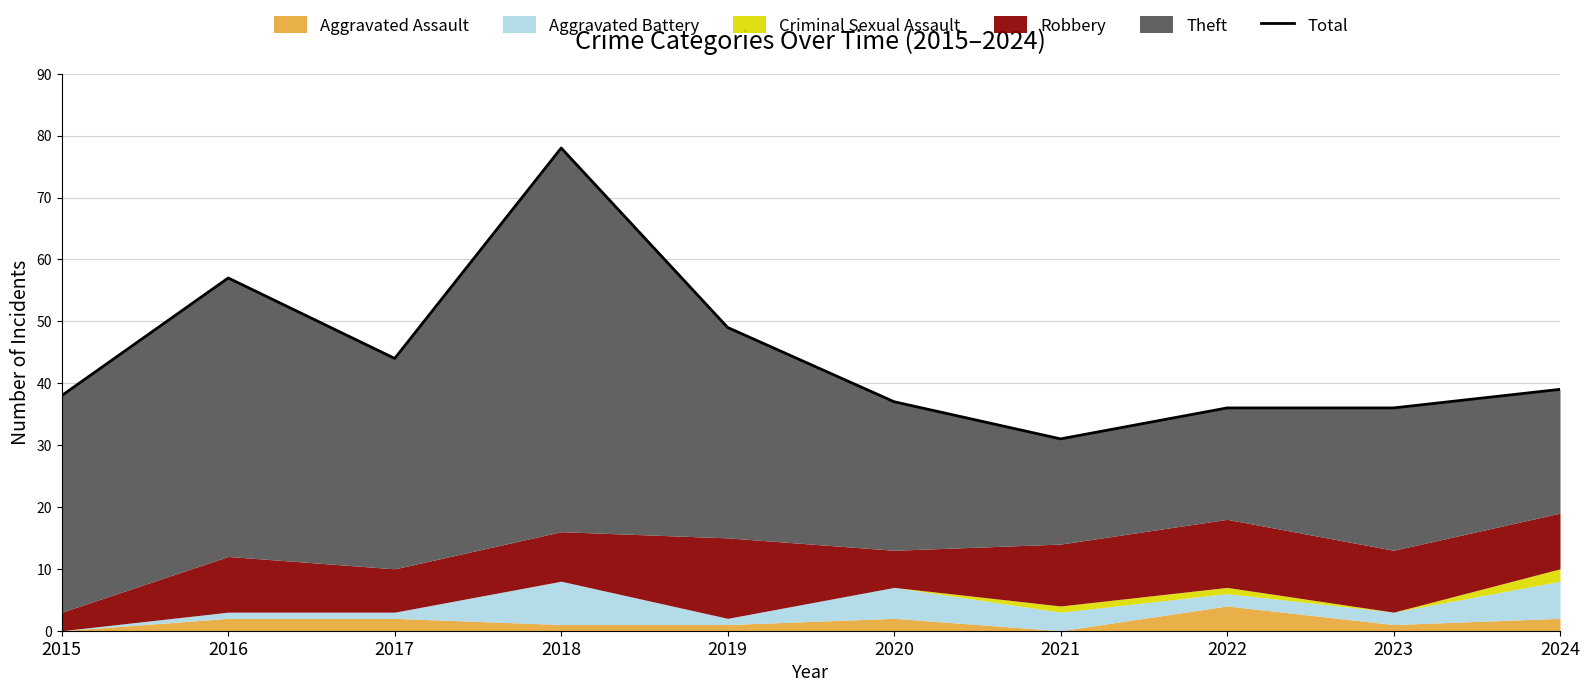

List the labels in order of value, largest first.

2018, 2016, 2019, 2017, 2024, 2015, 2020, 2022, 2023, 2021